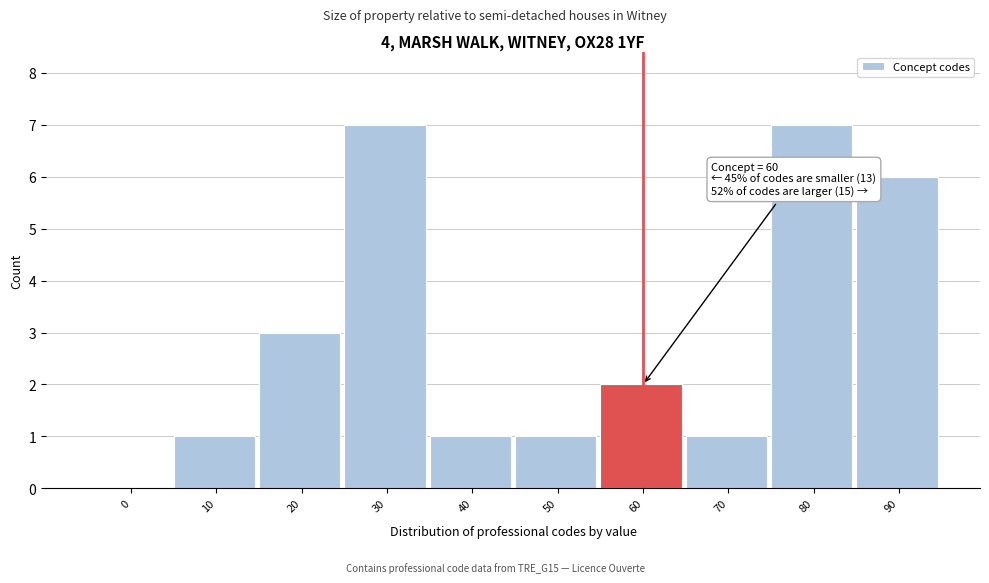

Reading left to right, what are all the values shown in this chart?

0=0	10=1	20=3	30=7	40=1	50=1	60=2	70=1	80=7	90=6